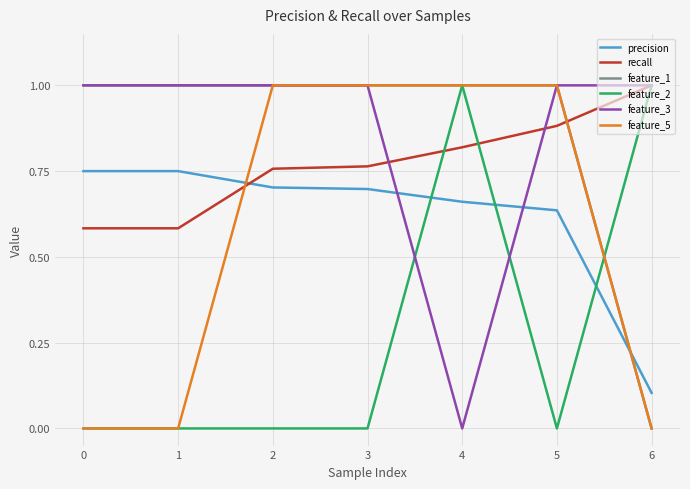

Is the value of recall at 0 greater than the value of feature_5 at 1?

Yes